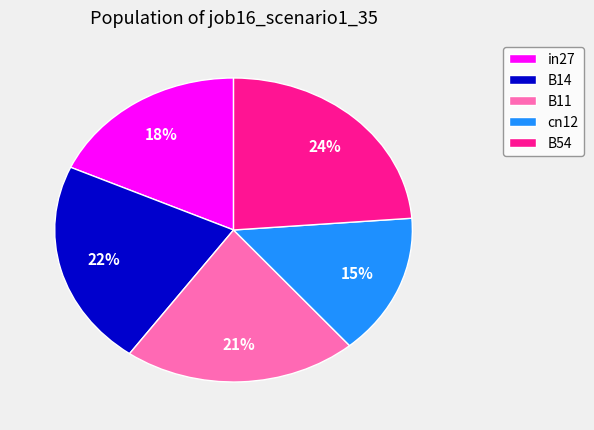

Is it true that in27 is 25% of the pie?

False